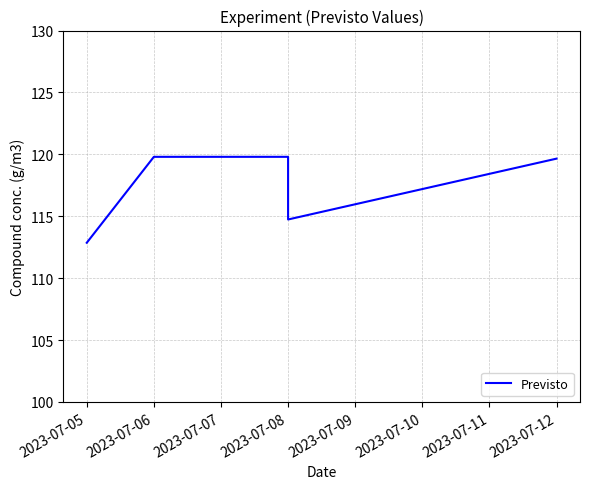

The chart shows a value of 46.6 at 2023-07-06. True or false?

False